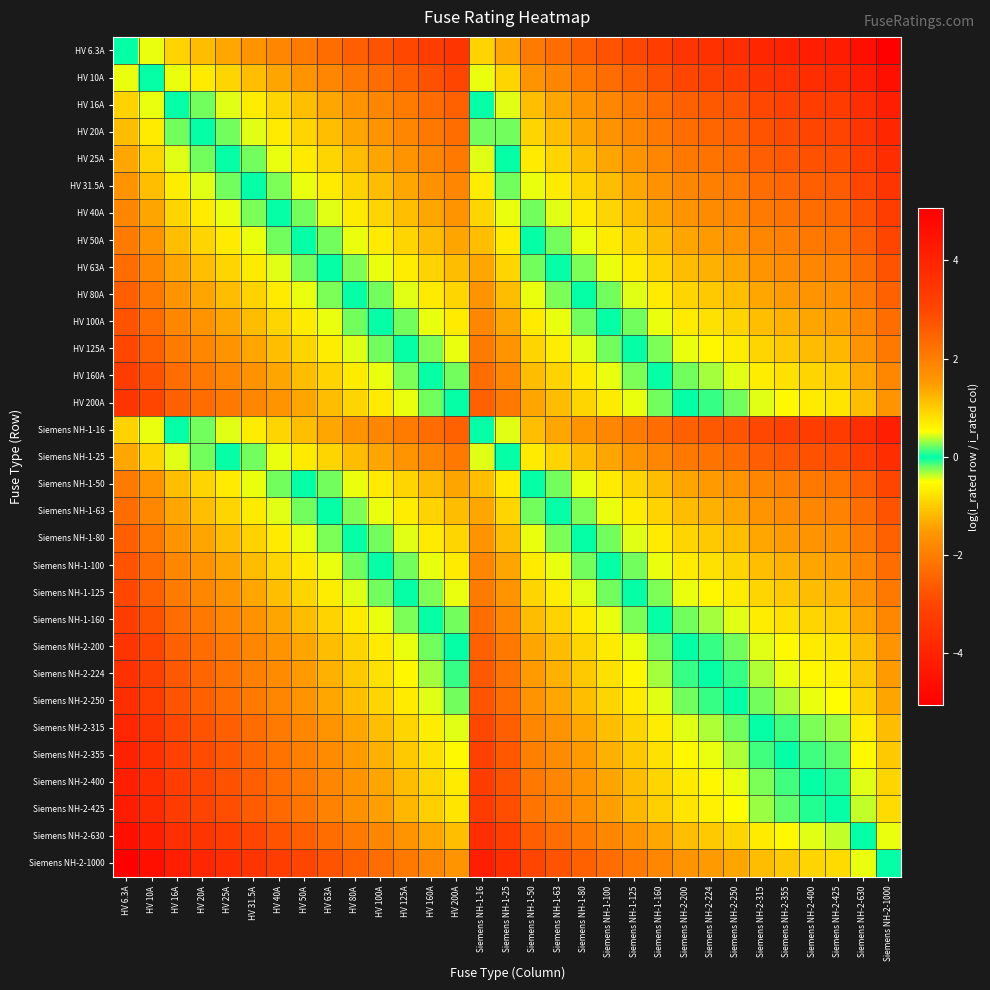

Count the number of categories in the chart.

31